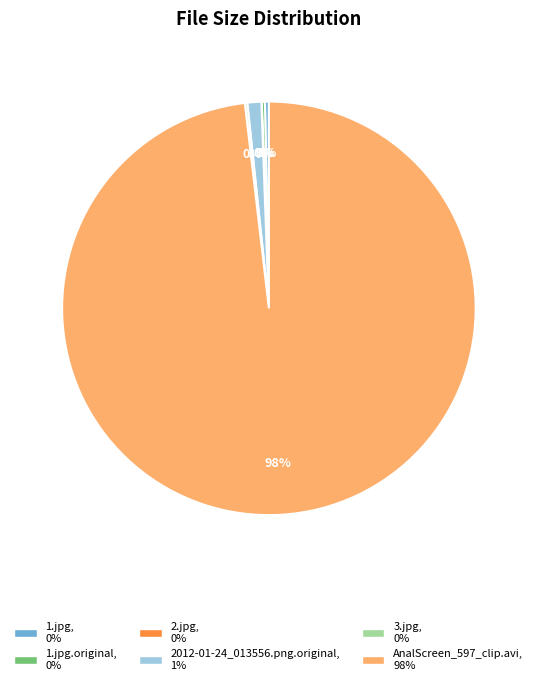

Is there any slice that represents more than half of the pie?

Yes